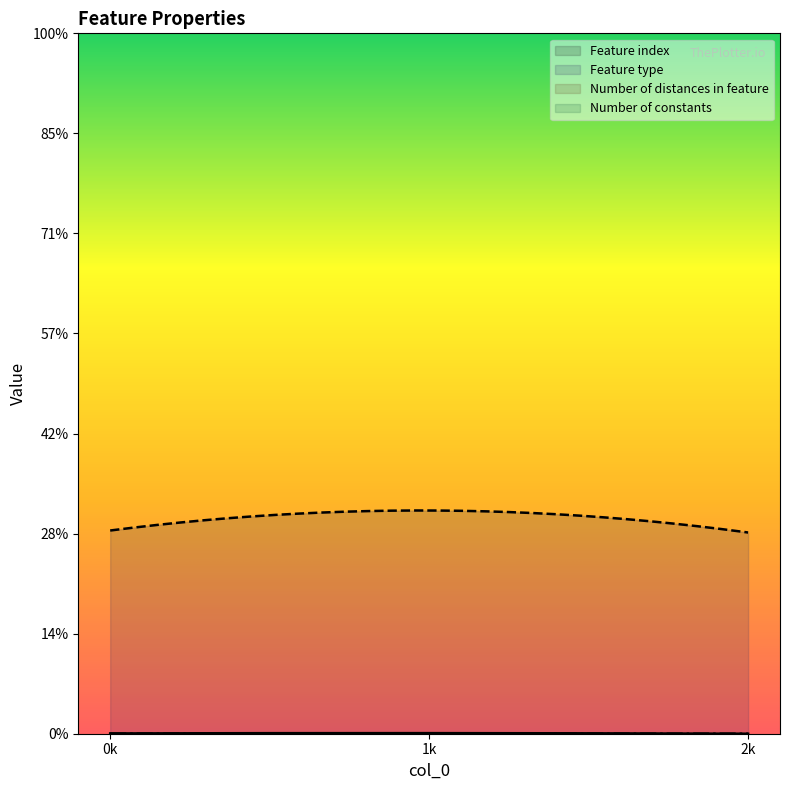

What is the difference between the highest and lowest values at 1?

11154